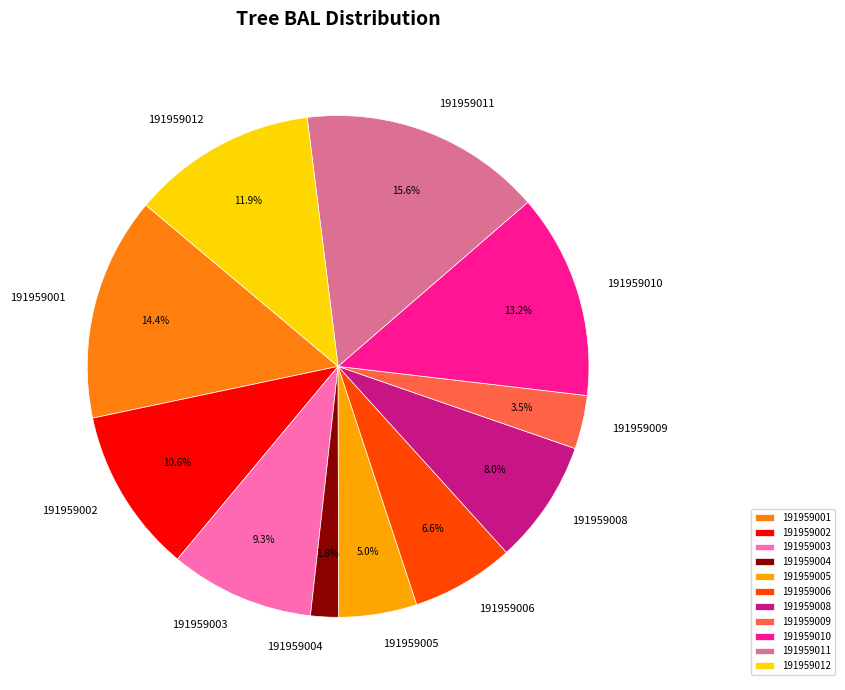

How many slices are in this pie chart?

11